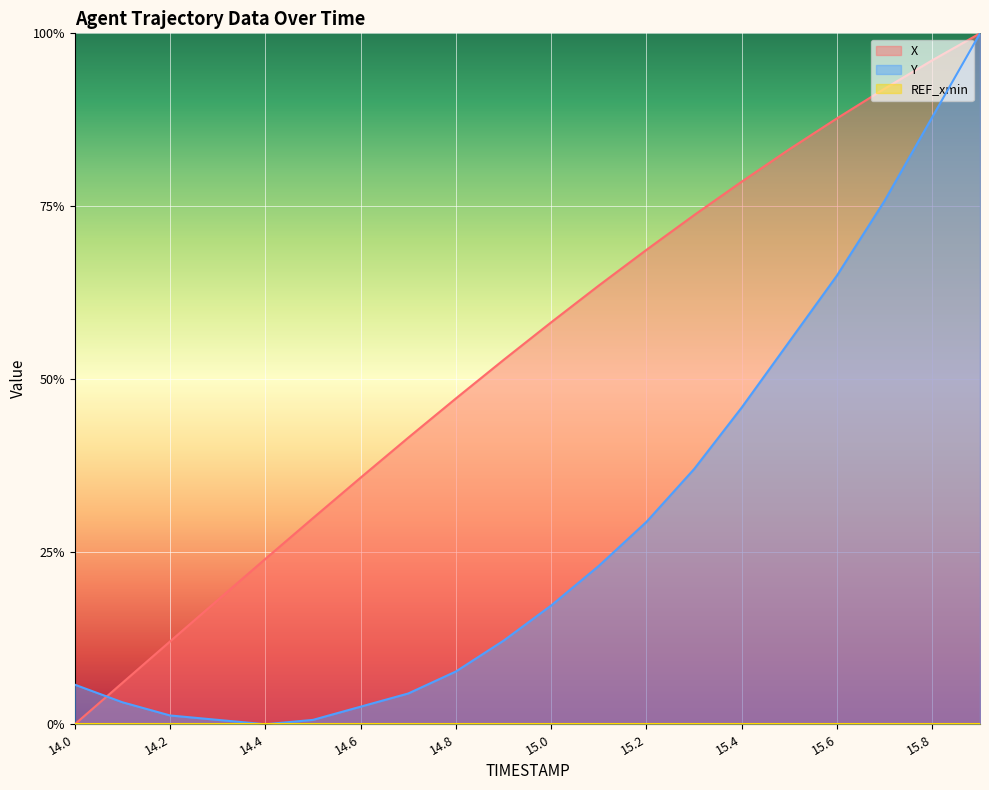

True or false: Y has more than 0 interior local peaks.

False